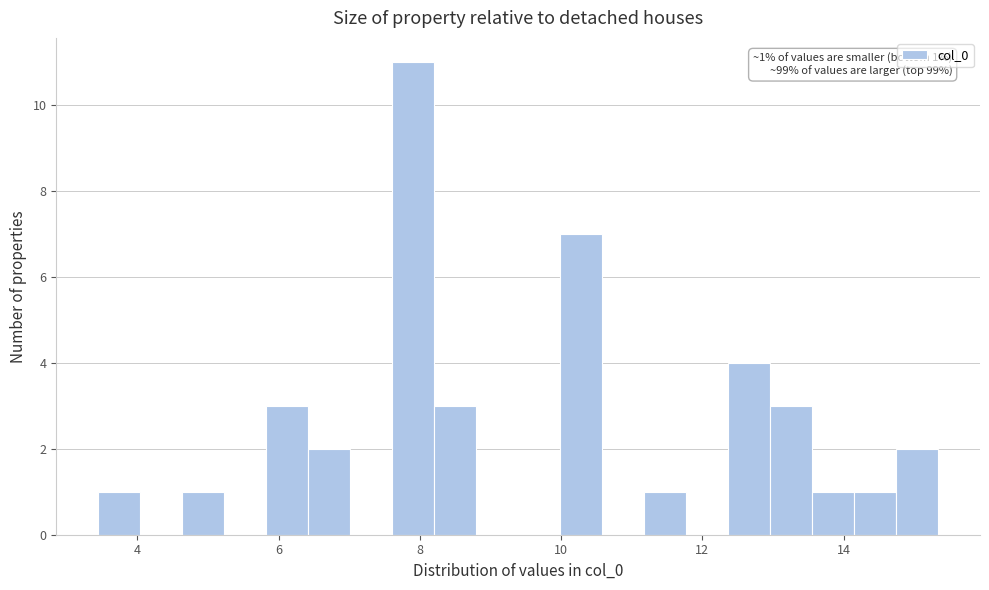

Read against the x-axis, roughly where is the centre of the tallest bar?

8.0